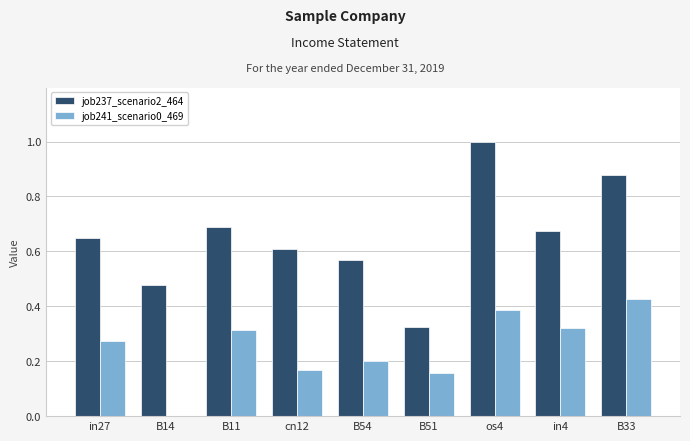

What are all the series names shown in the legend?

job237_scenario2_464, job241_scenario0_469